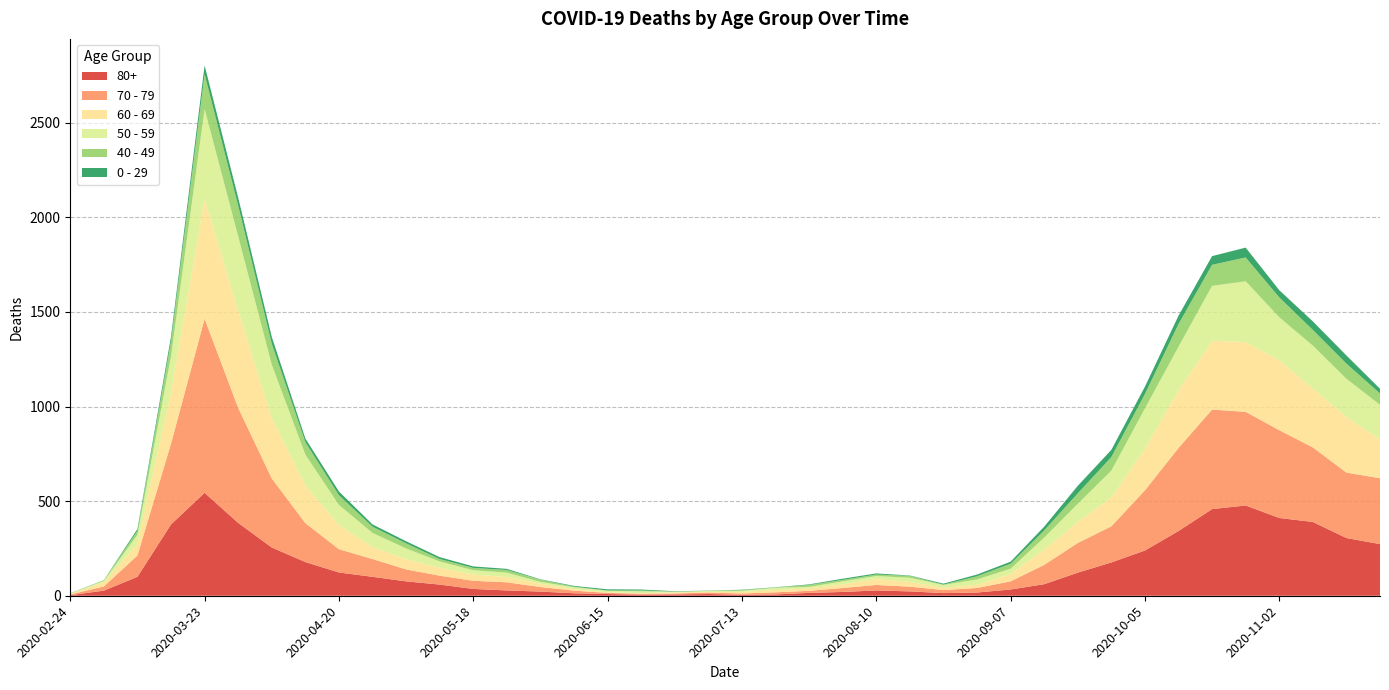

Reading right to left, extract all data points from this chart.

80+: 2020-11-23=273	2020-11-16=305	2020-11-09=390	2020-11-02=411	2020-10-26=477	2020-10-19=458	2020-10-12=342	2020-10-05=239	2020-09-28=176	2020-09-21=122	2020-09-14=61	2020-09-07=33	2020-08-31=17	2020-08-24=14	2020-08-17=23	2020-08-10=28	2020-08-03=20	2020-07-27=15	2020-07-20=7	2020-07-13=5	2020-07-06=9	2020-06-29=7	2020-06-22=6	2020-06-15=9	2020-06-08=13	2020-06-01=22	2020-05-25=28	2020-05-18=36	2020-05-11=59	2020-05-04=76	2020-04-27=100	2020-04-20=123	2020-04-13=178	2020-04-06=255	2020-03-30=385	2020-03-23=544	2020-03-16=377	2020-03-09=100	2020-03-02=27	2020-02-24=3
70 - 79: 2020-11-23=348	2020-11-16=346	2020-11-09=394	2020-11-02=464	2020-10-26=495	2020-10-19=526	2020-10-12=439	2020-10-05=318	2020-09-28=191	2020-09-21=157	2020-09-14=102	2020-09-07=43	2020-08-31=24	2020-08-24=16	2020-08-17=25	2020-08-10=29	2020-08-03=21	2020-07-27=11	2020-07-20=11	2020-07-13=7	2020-07-06=8	2020-06-29=5	2020-06-22=5	2020-06-15=6	2020-06-08=14	2020-06-01=24	2020-05-25=43	2020-05-18=43	2020-05-11=47	2020-05-04=63	2020-04-27=94	2020-04-20=123	2020-04-13=206	2020-04-06=365	2020-03-30=608	2020-03-23=920	2020-03-16=427	2020-03-09=113	2020-03-02=22	2020-02-24=4
60 - 69: 2020-11-23=206	2020-11-16=294	2020-11-09=310	2020-11-02=370	2020-10-26=368	2020-10-19=364	2020-10-12=305	2020-10-05=221	2020-09-28=152	2020-09-21=112	2020-09-14=80	2020-09-07=39	2020-08-31=17	2020-08-24=12	2020-08-17=25	2020-08-10=31	2020-08-03=19	2020-07-27=13	2020-07-20=12	2020-07-13=8	2020-07-06=3	2020-06-29=6	2020-06-22=3	2020-06-15=3	2020-06-08=8	2020-06-01=18	2020-05-25=28	2020-05-18=33	2020-05-11=42	2020-05-04=54	2020-04-27=63	2020-04-20=128	2020-04-13=199	2020-04-06=320	2020-03-30=514	2020-03-23=634	2020-03-16=272	2020-03-09=61	2020-03-02=22	2020-02-24=2
50 - 59: 2020-11-23=182	2020-11-16=202	2020-11-09=228	2020-11-02=227	2020-10-26=322	2020-10-19=290	2020-10-12=230	2020-10-05=212	2020-09-28=142	2020-09-21=95	2020-09-14=64	2020-09-07=28	2020-08-31=28	2020-08-24=15	2020-08-17=22	2020-08-10=16	2020-08-03=16	2020-07-27=8	2020-07-20=12	2020-07-13=6	2020-07-06=5	2020-06-29=3	2020-06-22=9	2020-06-15=8	2020-06-08=10	2020-06-01=9	2020-05-25=23	2020-05-18=23	2020-05-11=33	2020-05-04=57	2020-04-27=75	2020-04-20=106	2020-04-13=163	2020-04-06=281	2020-03-30=392	2020-03-23=475	2020-03-16=190	2020-03-09=48	2020-03-02=7	2020-02-24=3
40 - 49: 2020-11-23=60	2020-11-16=80	2020-11-09=83	2020-11-02=105	2020-10-26=126	2020-10-19=111	2020-10-12=120	2020-10-05=76	2020-09-28=72	2020-09-21=55	2020-09-14=38	2020-09-07=26	2020-08-31=17	2020-08-24=2	2020-08-17=10	2020-08-10=8	2020-08-03=8	2020-07-27=10	2020-07-20=2	2020-07-13=4	2020-07-06=1	2020-06-29=1	2020-06-22=5	2020-06-15=2	2020-06-08=3	2020-06-01=12	2020-05-25=14	2020-05-18=12	2020-05-11=13	2020-05-04=27	2020-04-27=33	2020-04-20=51	2020-04-13=66	2020-04-06=111	2020-03-30=163	2020-03-23=183	2020-03-16=79	2020-03-09=21	2020-03-02=5	2020-02-24=0
0 - 29: 2020-11-23=25	2020-11-16=43	2020-11-09=45	2020-11-02=38	2020-10-26=52	2020-10-19=46	2020-10-12=44	2020-10-05=39	2020-09-28=38	2020-09-21=40	2020-09-14=20	2020-09-07=11	2020-08-31=9	2020-08-24=5	2020-08-17=2	2020-08-10=6	2020-08-03=6	2020-07-27=3	2020-07-20=1	2020-07-13=2	2020-07-06=1	2020-06-29=2	2020-06-22=5	2020-06-15=6	2020-06-08=4	2020-06-01=2	2020-05-25=6	2020-05-18=8	2020-05-11=10	2020-05-04=11	2020-04-27=12	2020-04-20=20	2020-04-13=19	2020-04-06=36	2020-03-30=42	2020-03-23=47	2020-03-16=25	2020-03-09=10	2020-03-02=0	2020-02-24=1